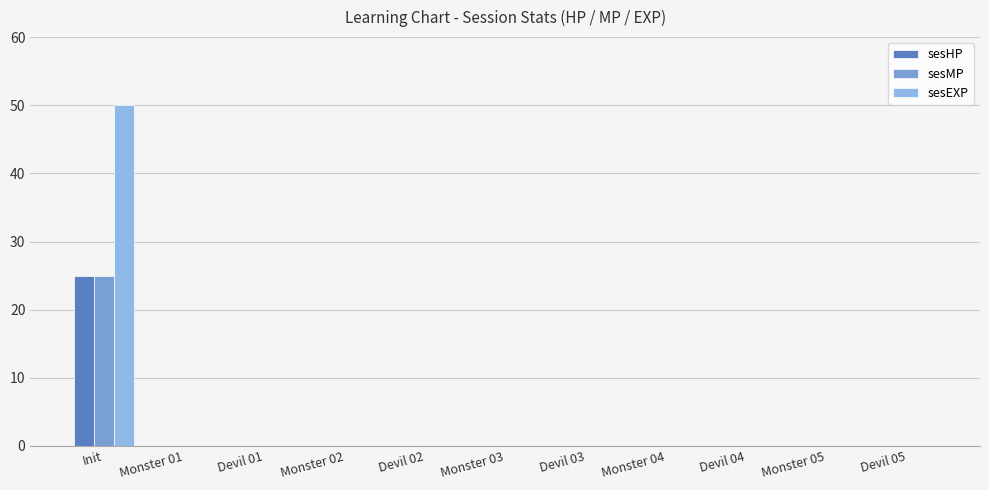

The sesHP series shows -17 at Devil 04. True or false?

False